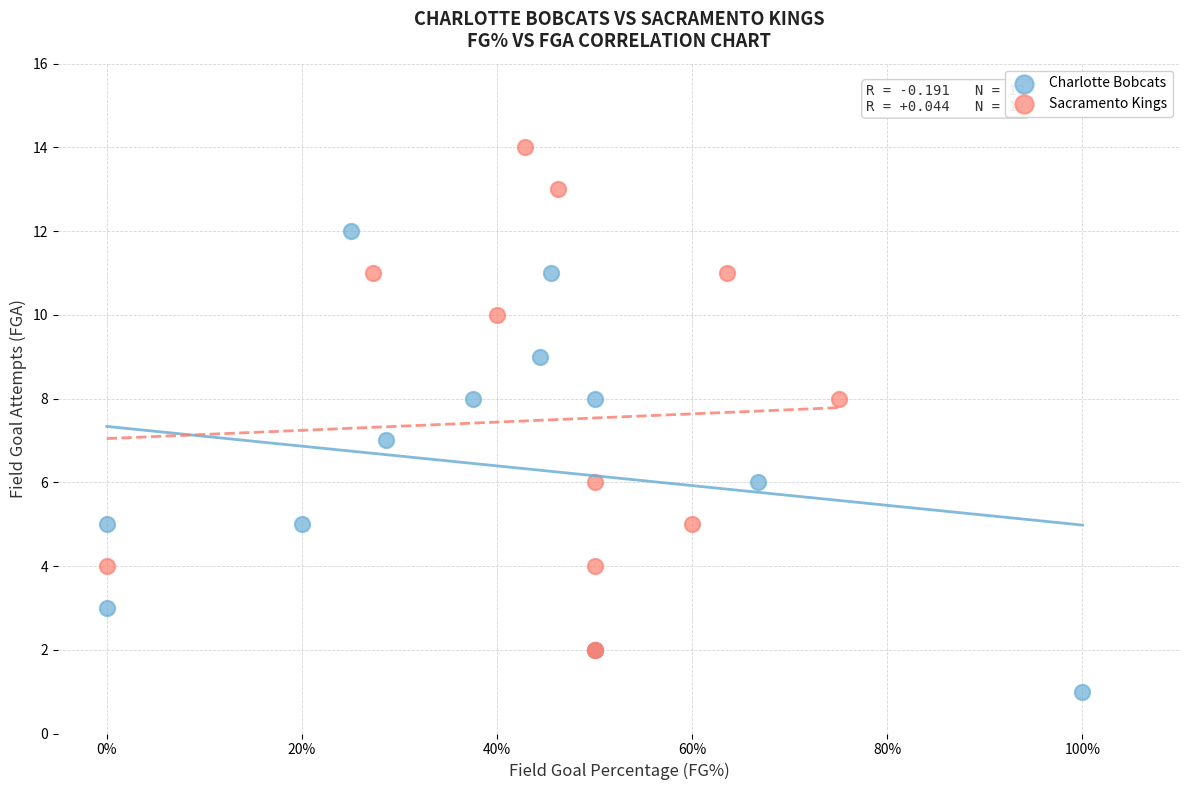

Which series contains the lowest Y value?

Charlotte Bobcats